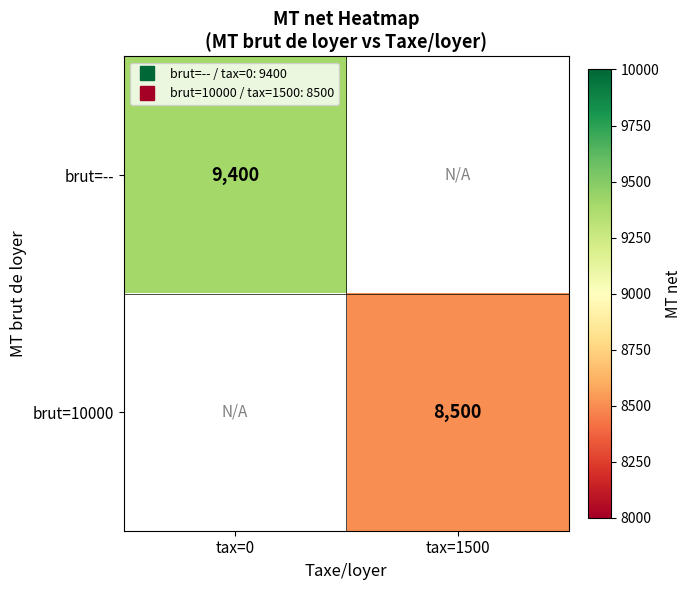

Is it true that brut=-- equals 9400.0 at tax=0?

True